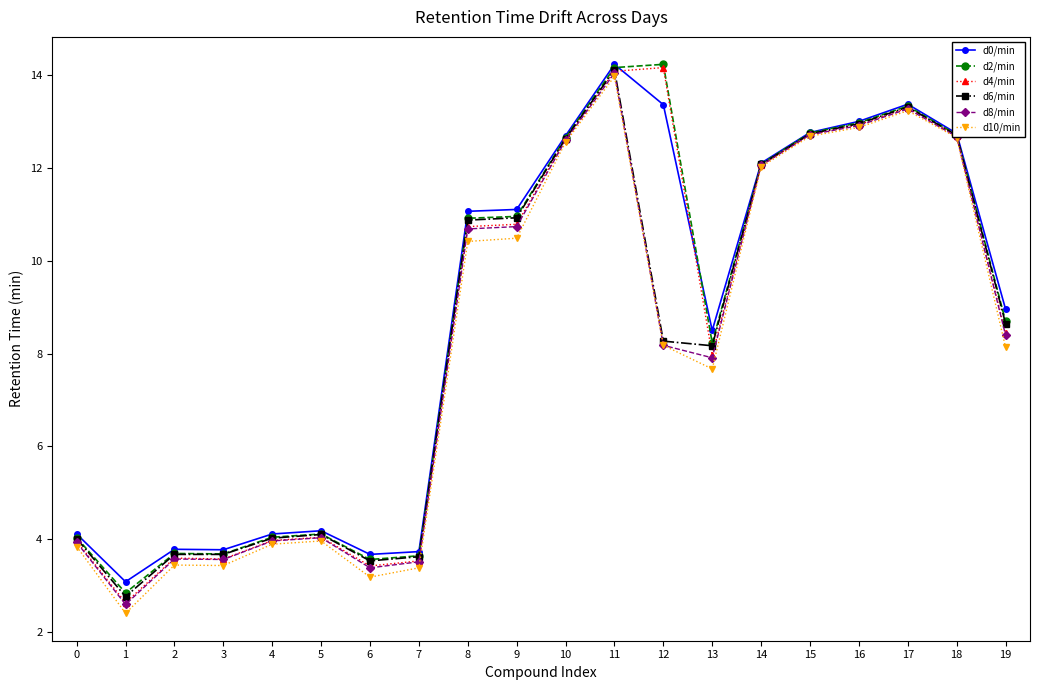

At which category is the sum across all series the highest?

11